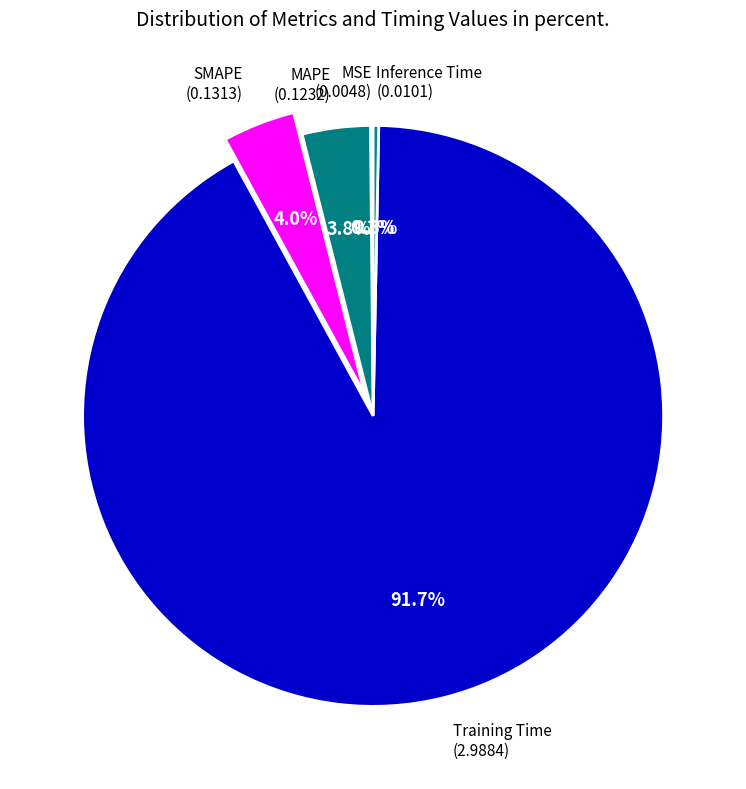

Is Training Time the majority of the pie?

Yes